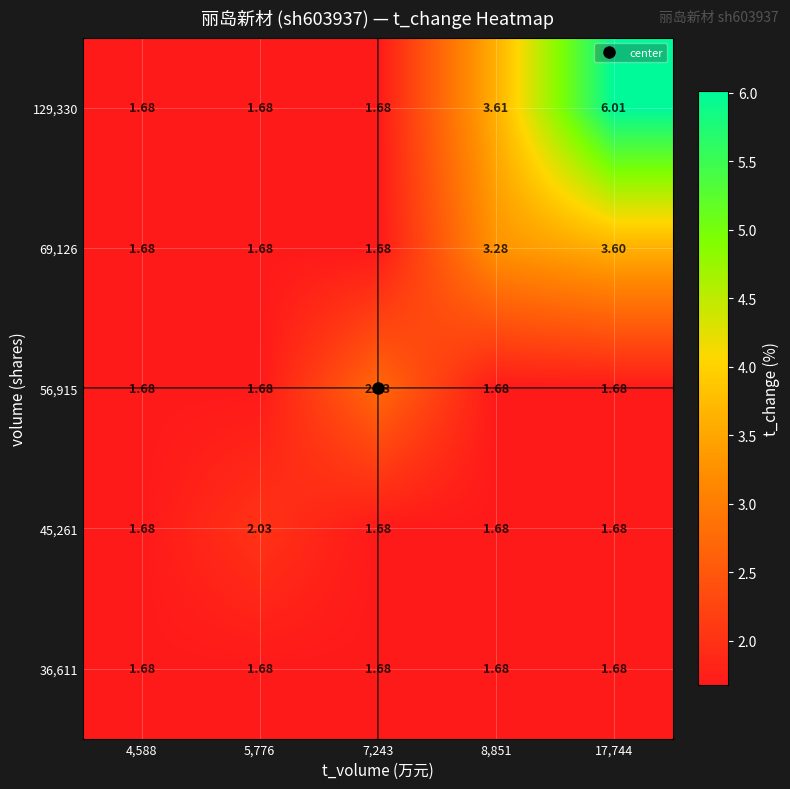

Which category has the highest value across all series?

17,744